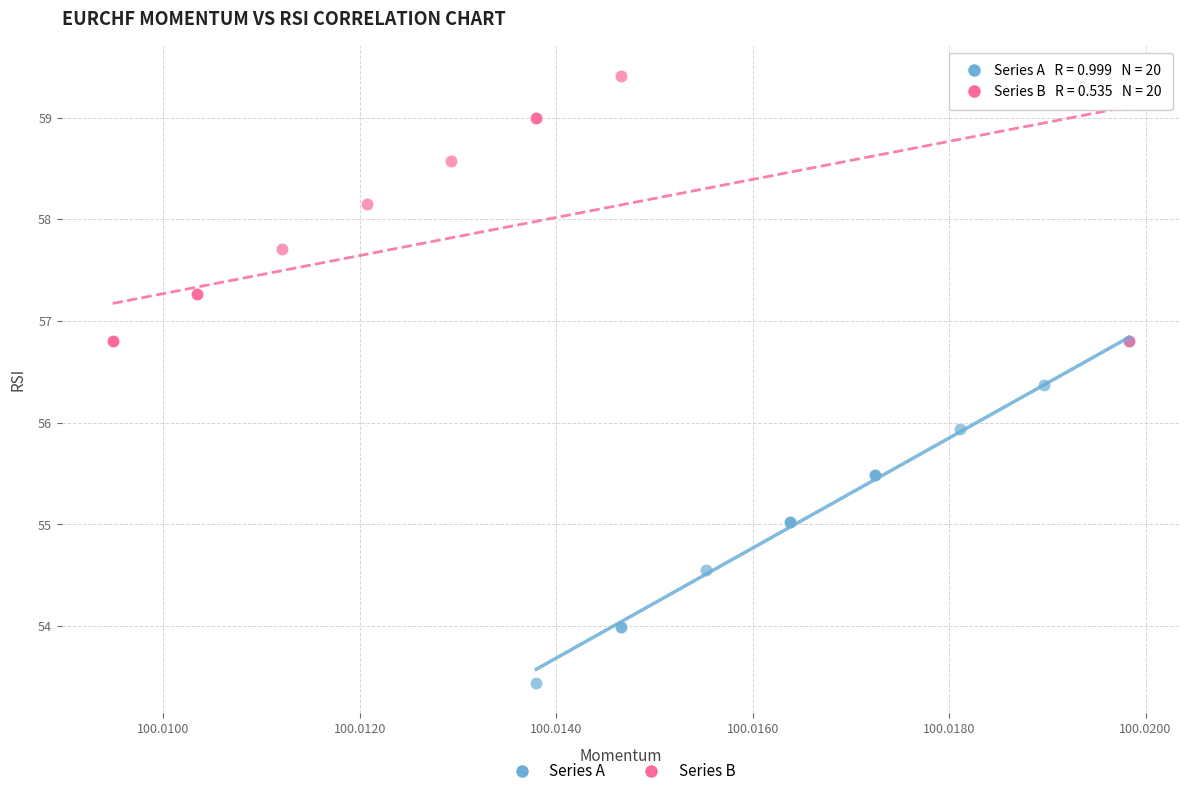

Which series reaches the maximum Y coordinate?

Series B